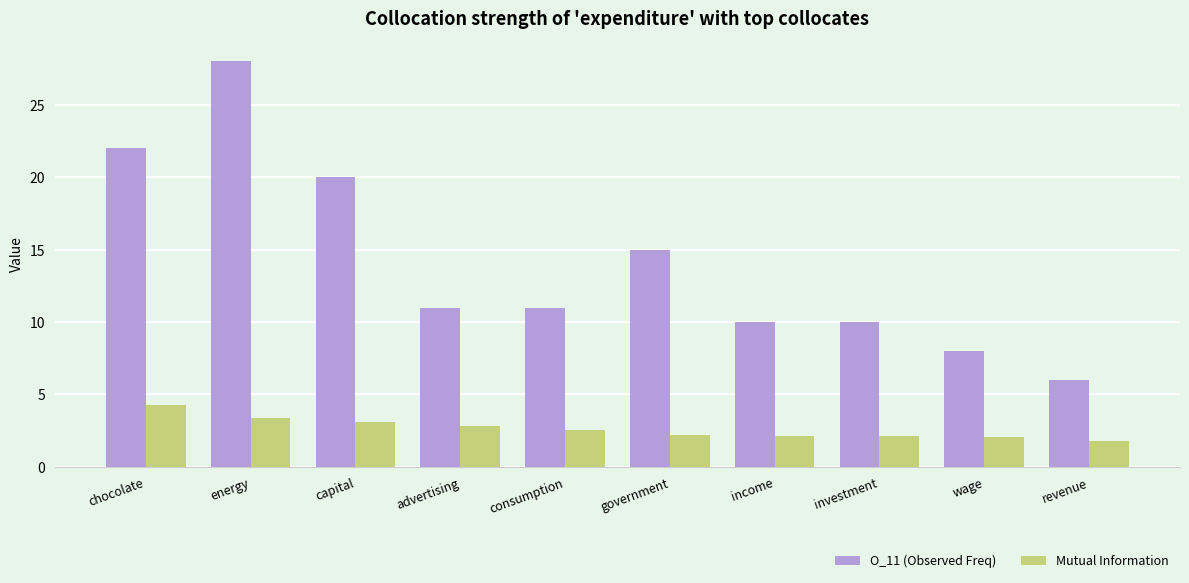

How many groups of bars are there?

10